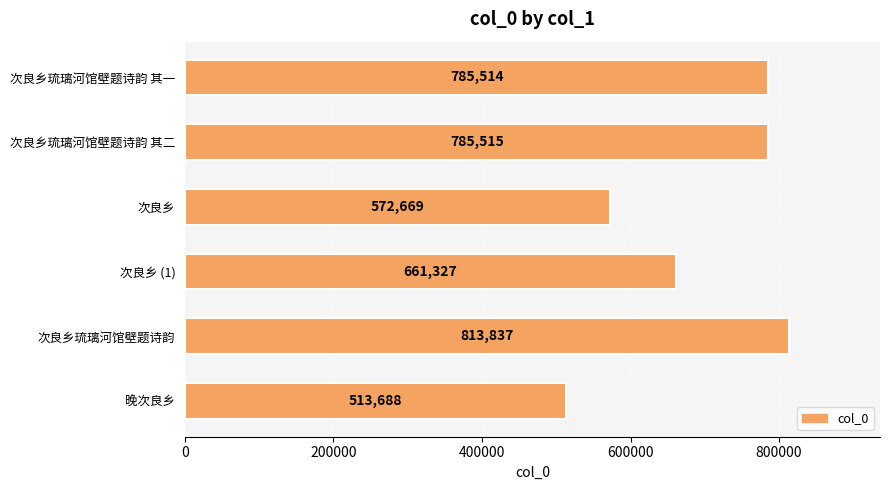

How many values are below 785514?

3